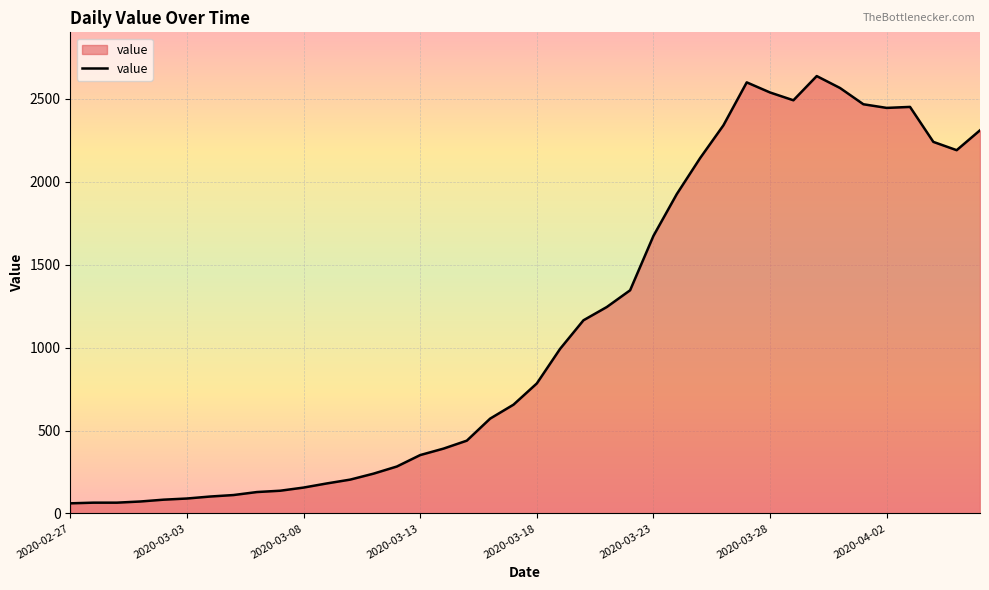

Does the chart have visible grid lines?

Yes